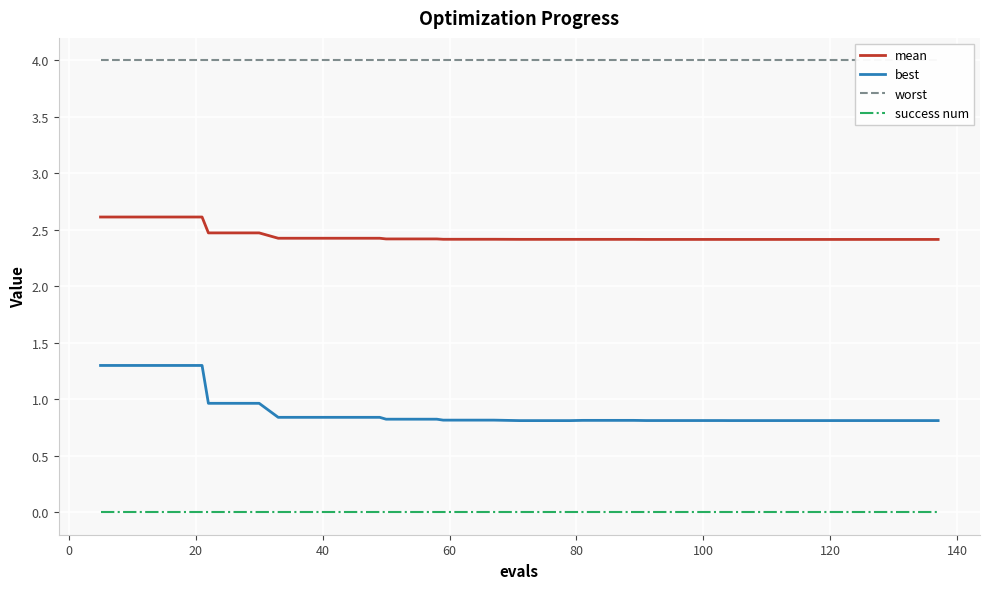

At 21, list the series in order from smallest to largest.

success num, best, mean, worst